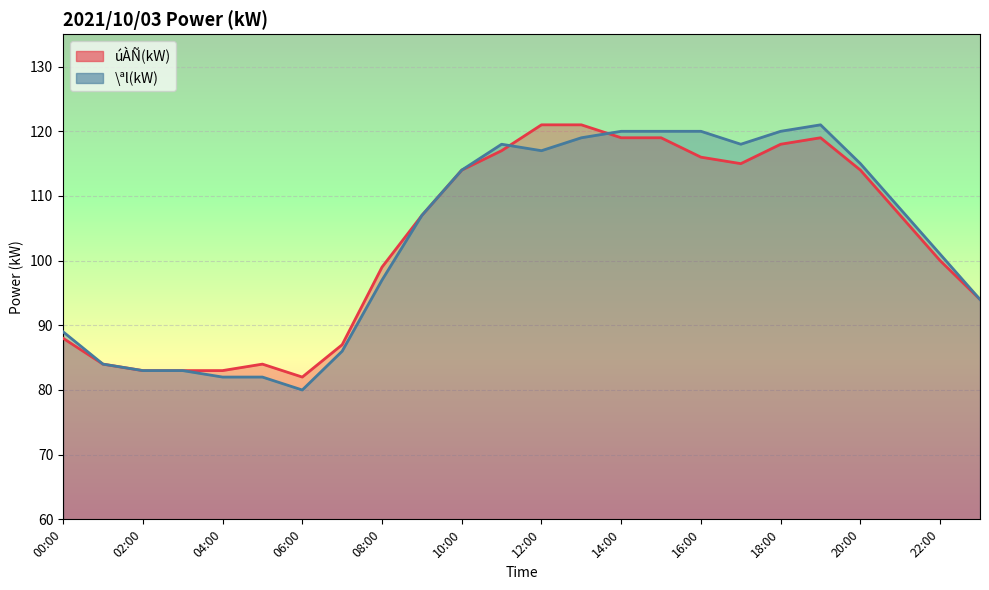

Where is the first local minimum for \ªl(kW)?

06:00